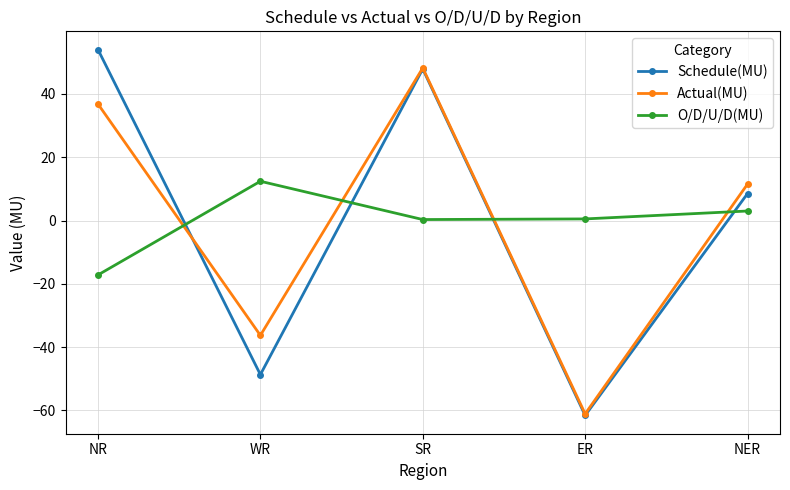

How many intersections are there between Schedule(MU) and O/D/U/D(MU)?

4